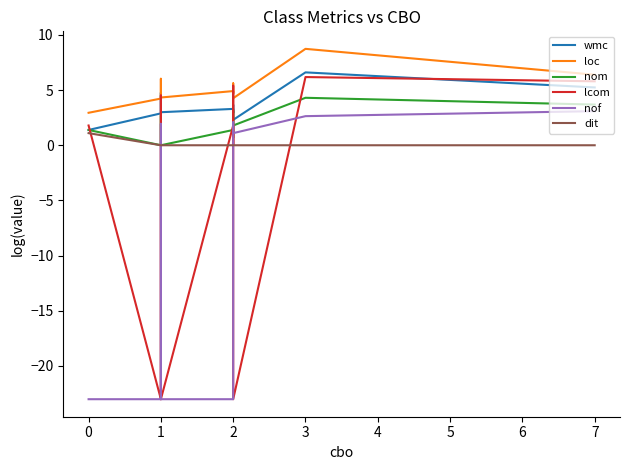

Does the chart display data point markers on the line(s)?

No